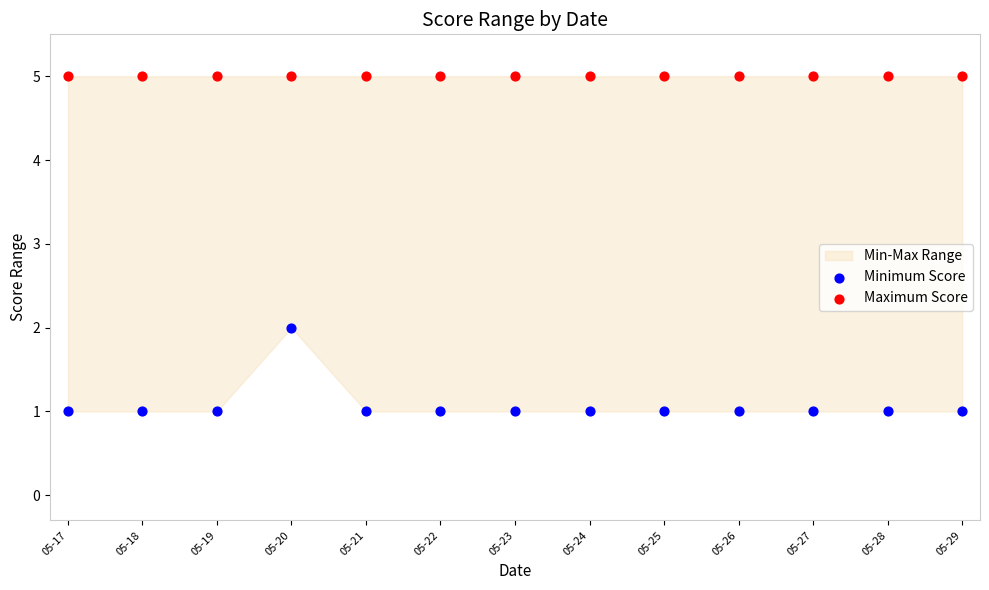

Which series contains the lowest Y value?

Minimum Score